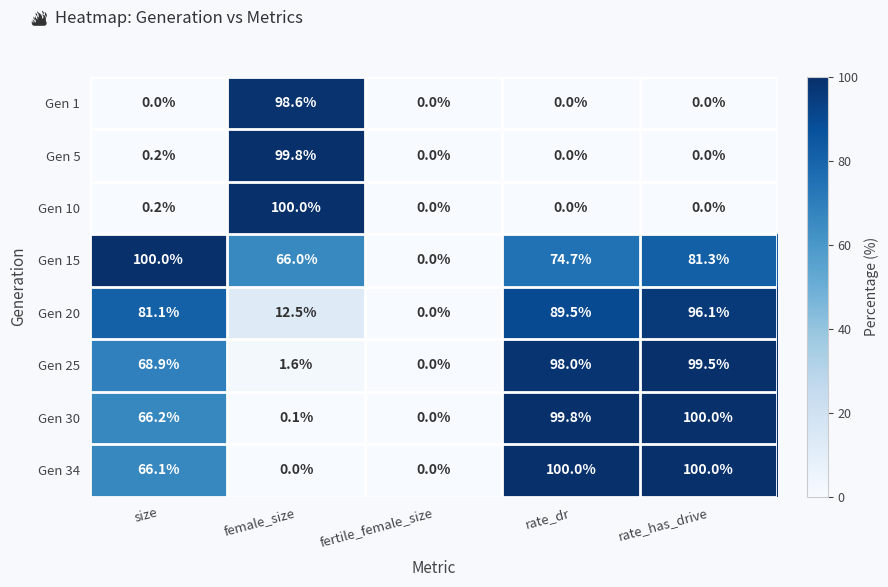

Is it true that Gen 15 equals 98.6 at female_size?

False